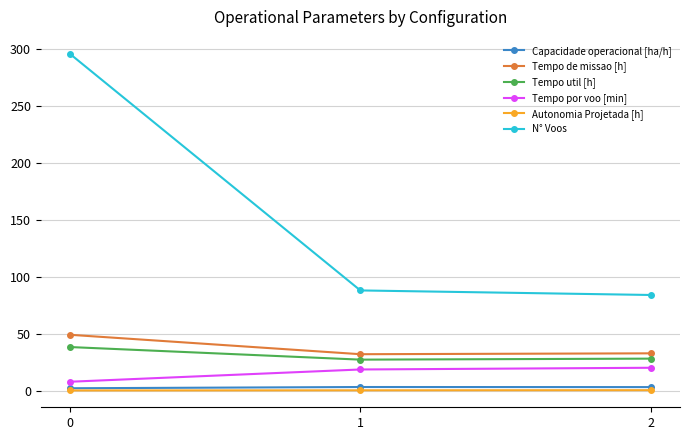

Which series has the largest range (max minus min)?

N° Voos